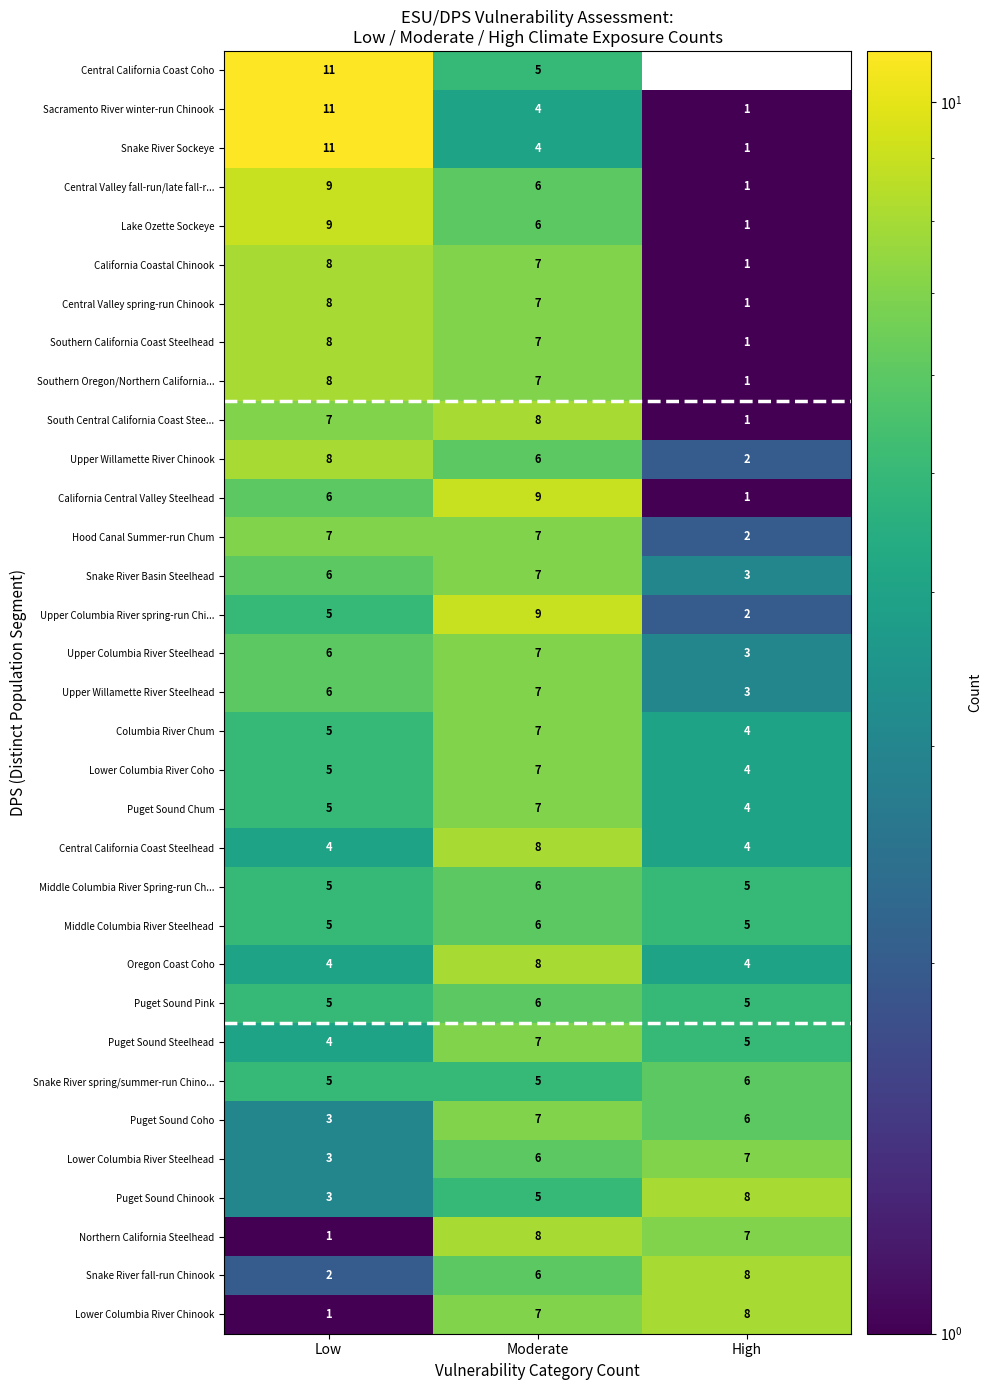

At how many categories does at least one series exceed 7?

3